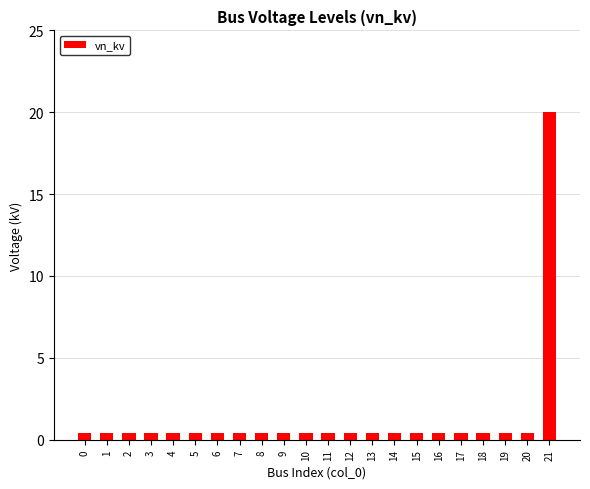

How many bars are there in total?

22